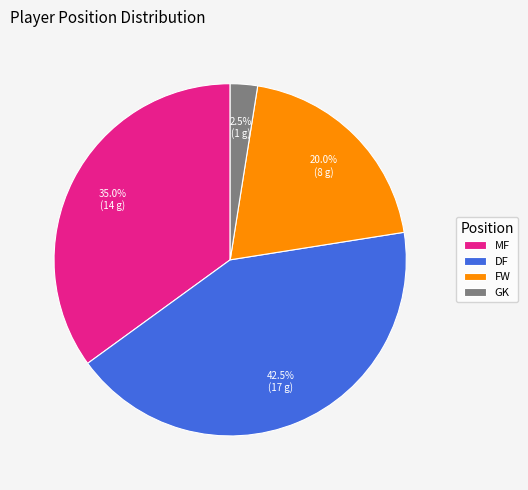

Does FW represent more than half of the total?

No